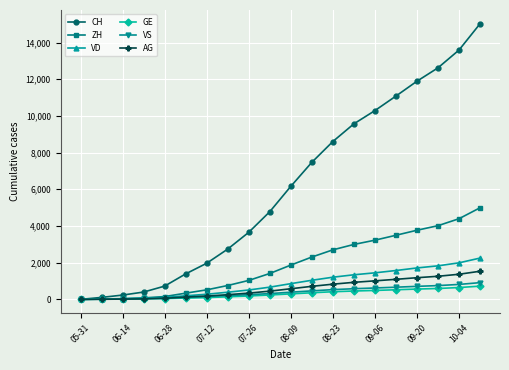

Which series has the widest spread of values?

CH